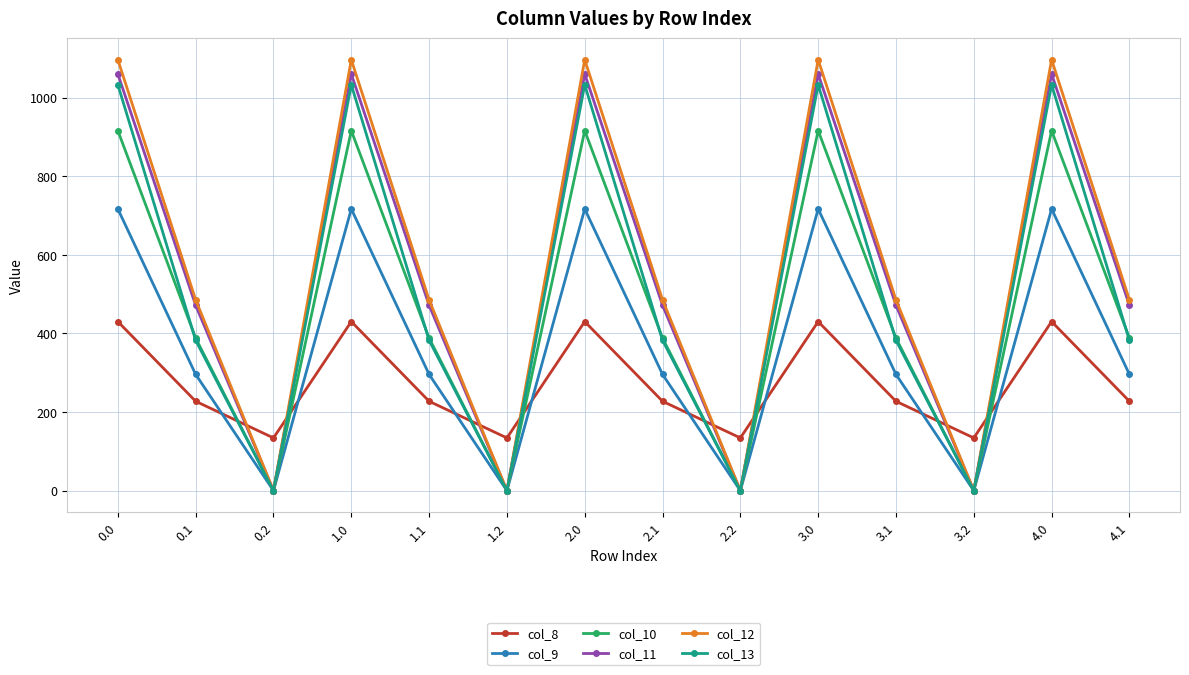

Is the value of col_11 at 4.0 greater than the value of col_8 at 3.1?

Yes